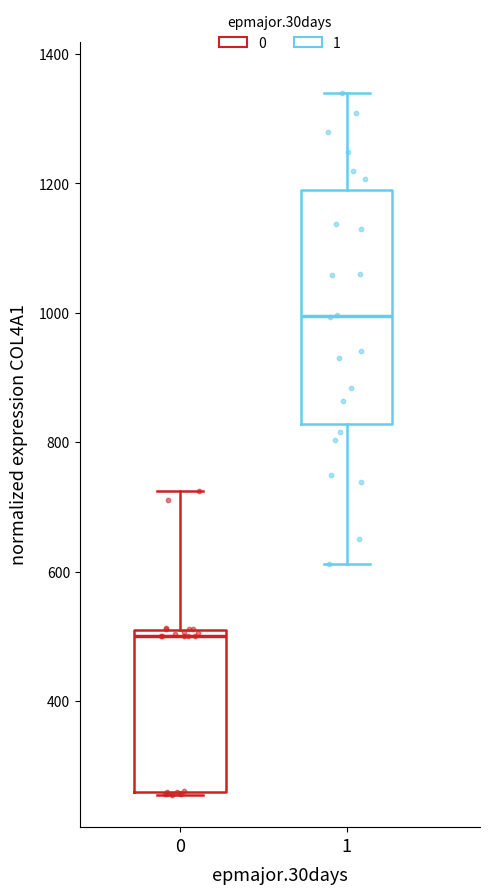

Reading left to right, read every box against the y-axis: the position of its median line, the range the box covers, and the ends of its whiskers. The values are not printed on the chart, so give them approximately, as read against the axis.

0: median 500, box 260 to 520, whiskers 260 to 720
1: median 1000, box 820 to 1180, whiskers 620 to 1340